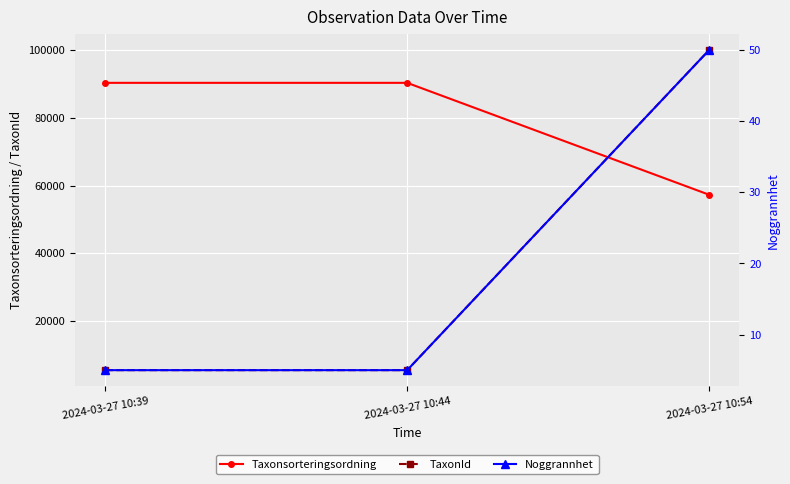

At how many categories does at least one series exceed 7797?

3